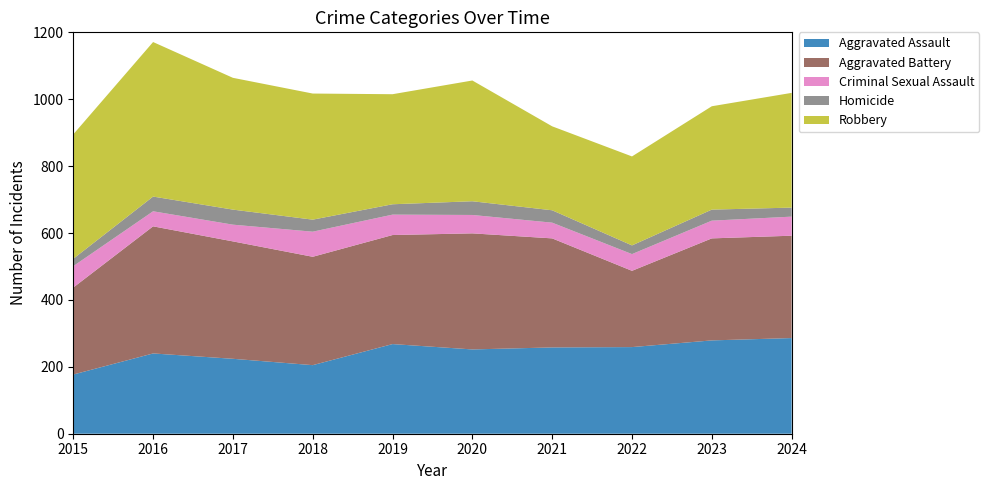

Reading left to right, extract all data points from this chart.

Aggravated Assault: 2015=177	2016=240	2017=224	2018=205	2019=268	2020=252	2021=258	2022=259	2023=279	2024=286
Aggravated Battery: 2015=260	2016=380	2017=351	2018=324	2019=326	2020=347	2021=326	2022=228	2023=305	2024=306
Criminal Sexual Assault: 2015=64	2016=45	2017=50	2018=75	2019=61	2020=55	2021=47	2022=50	2023=53	2024=57
Homicide: 2015=22	2016=44	2017=45	2018=36	2019=31	2020=41	2021=37	2022=26	2023=33	2024=27
Robbery: 2015=372	2016=462	2017=394	2018=377	2019=329	2020=361	2021=251	2022=266	2023=309	2024=343